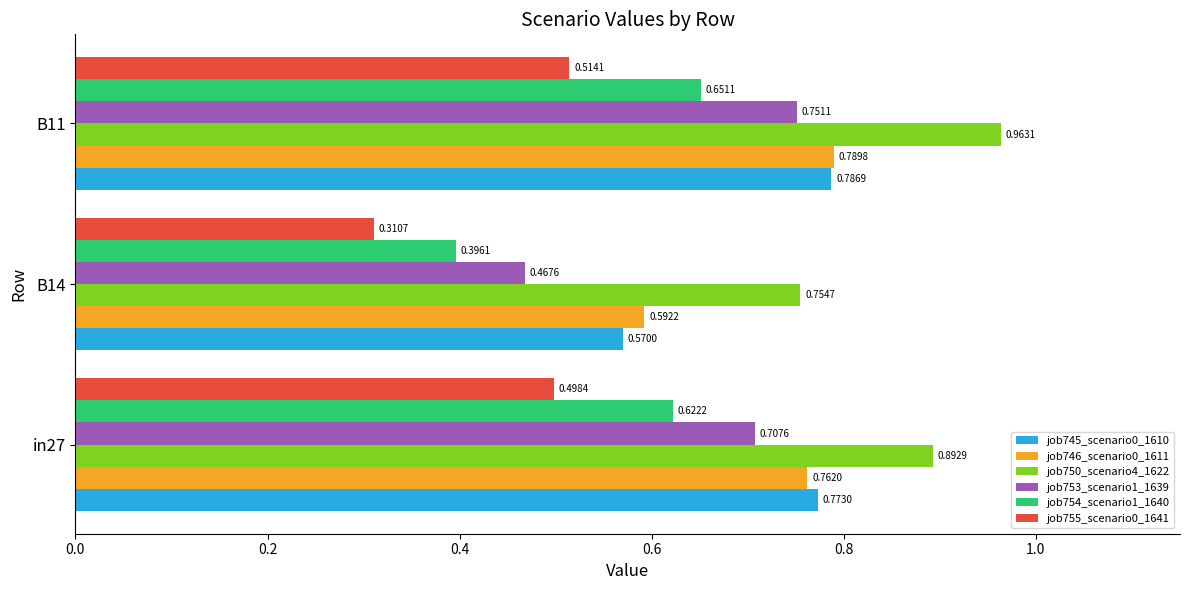

At which category is the sum across all series the highest?

B11